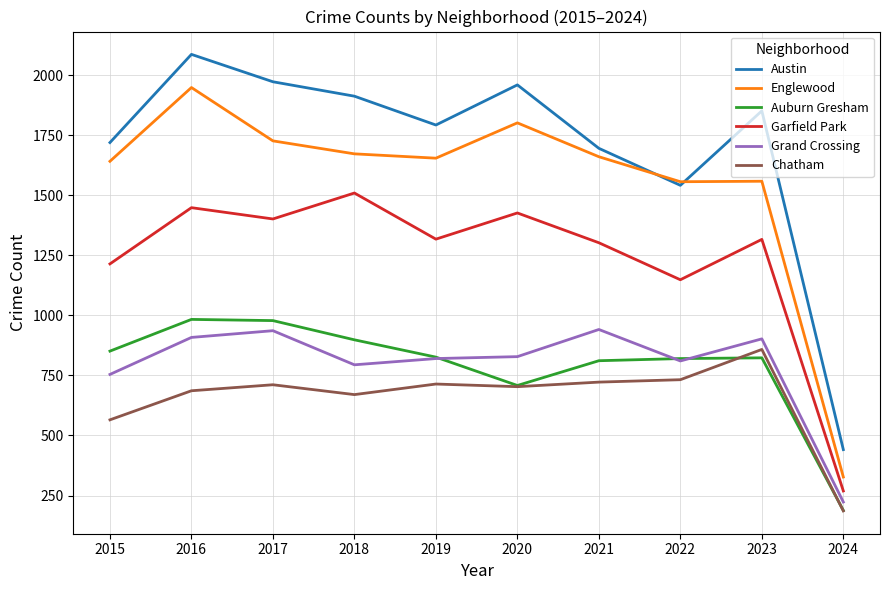

What is the lowest value of the Englewood series?

327